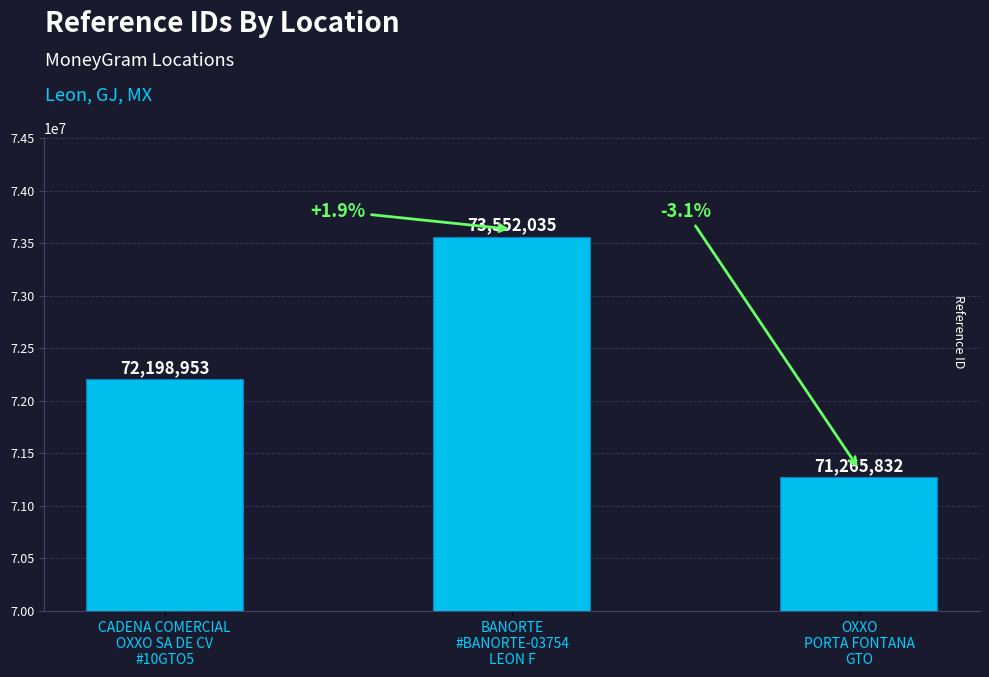

Is it true that the value at CADENA COMERCIAL
OXXO SA DE CV
#10GTO5 is 72198953?

True